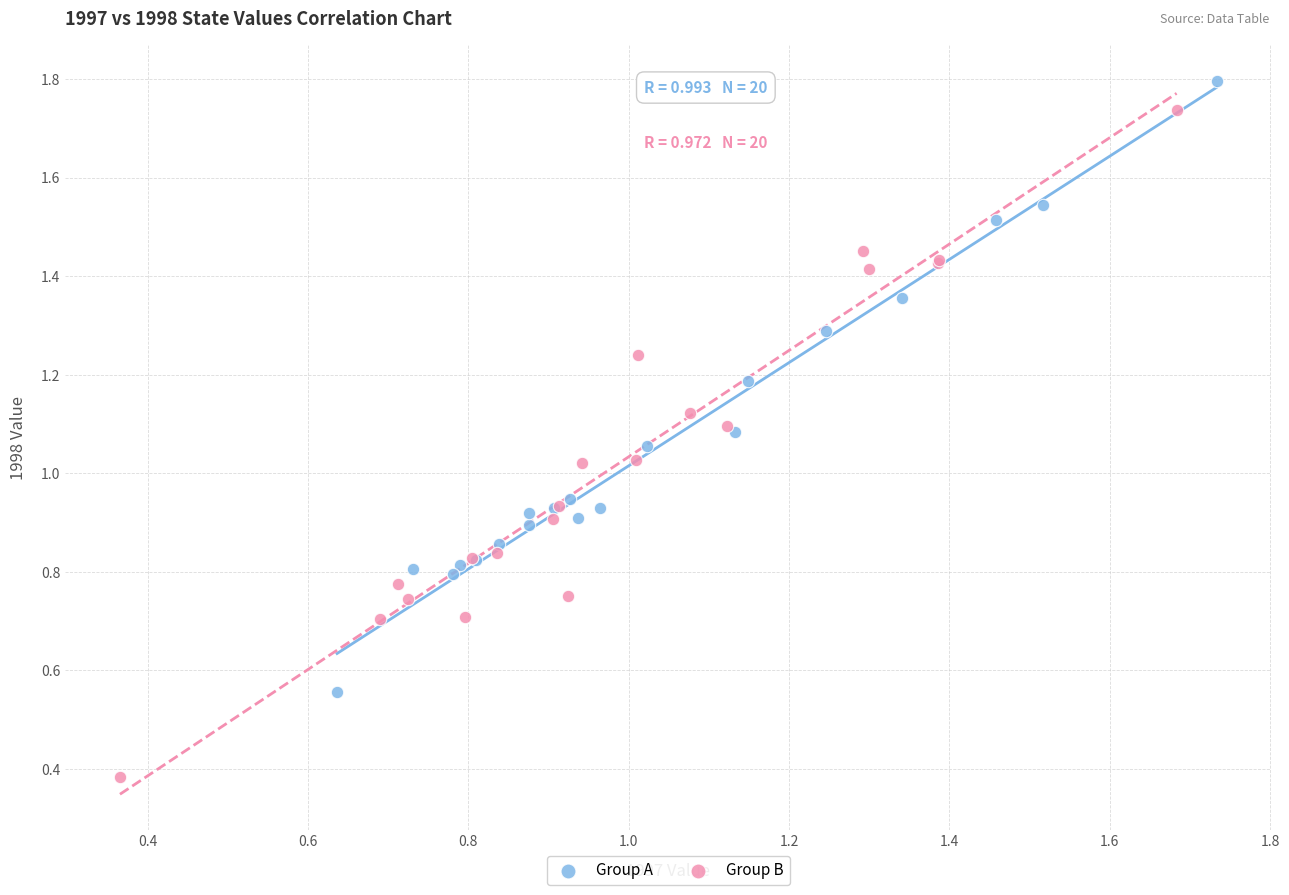

Which series has the largest Y range (max minus min)?

Group B